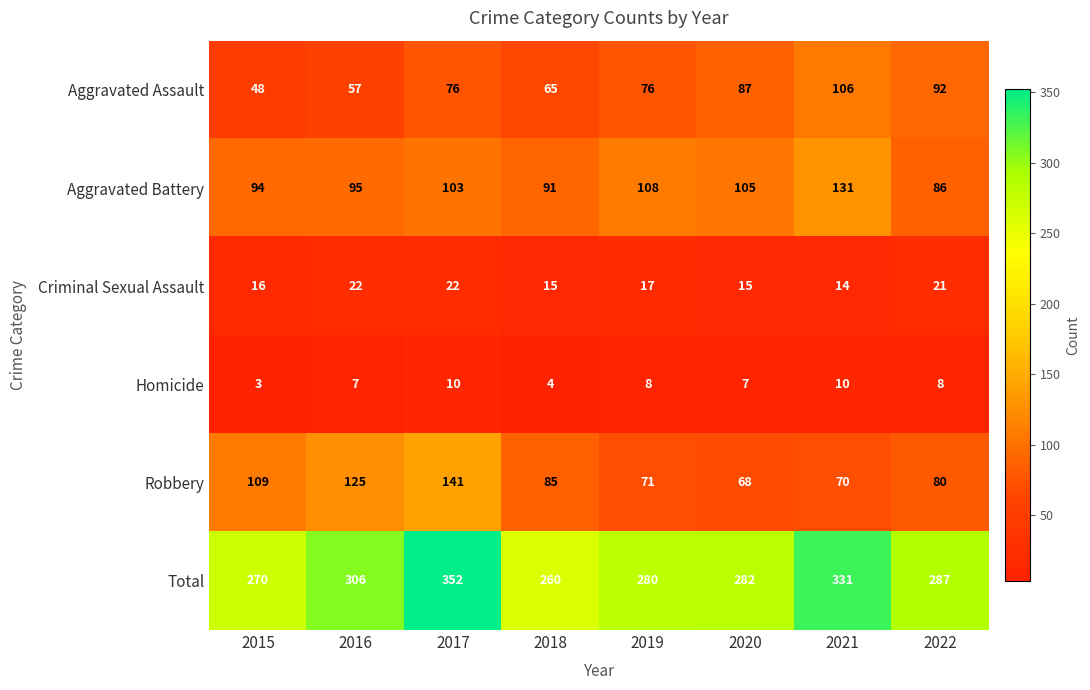

Count the Homicide values in the range 7 to 10.

6